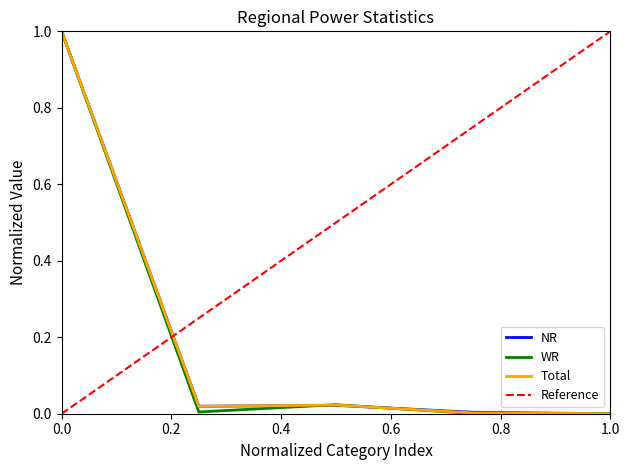

Which series has the largest total across all categories?

NR